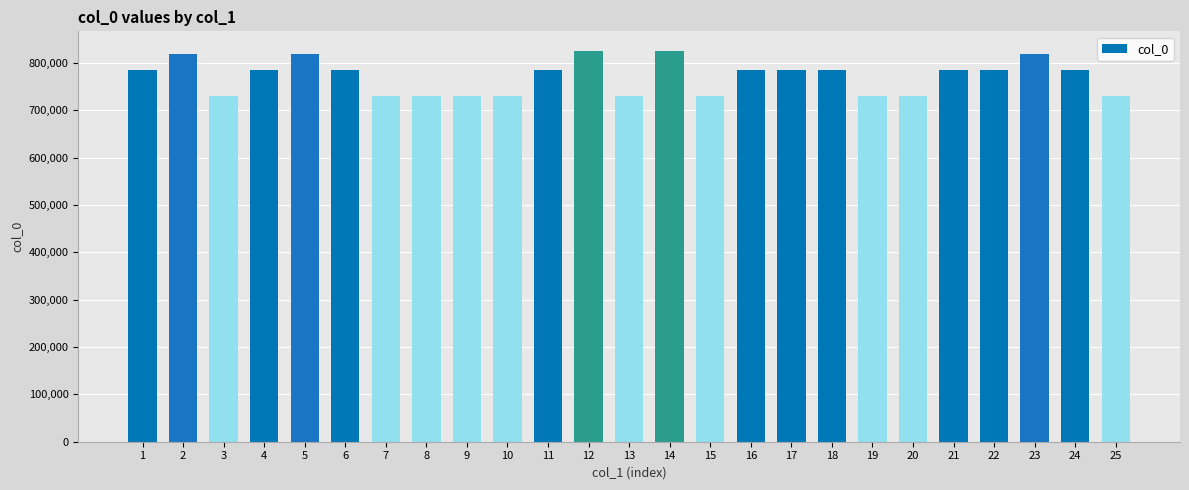

Is it true that the value at 12 is 1187951?

False